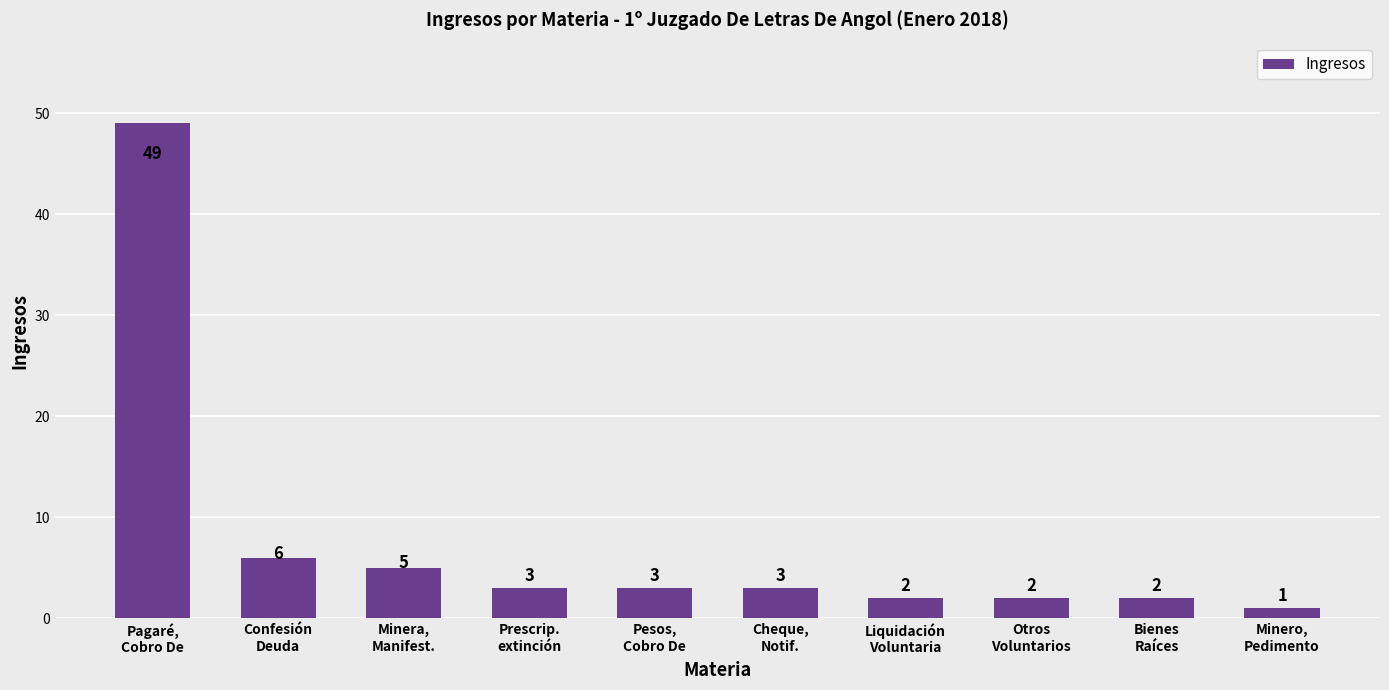

What is the label of the 6th bar from the left?

Cheque,
Notif.